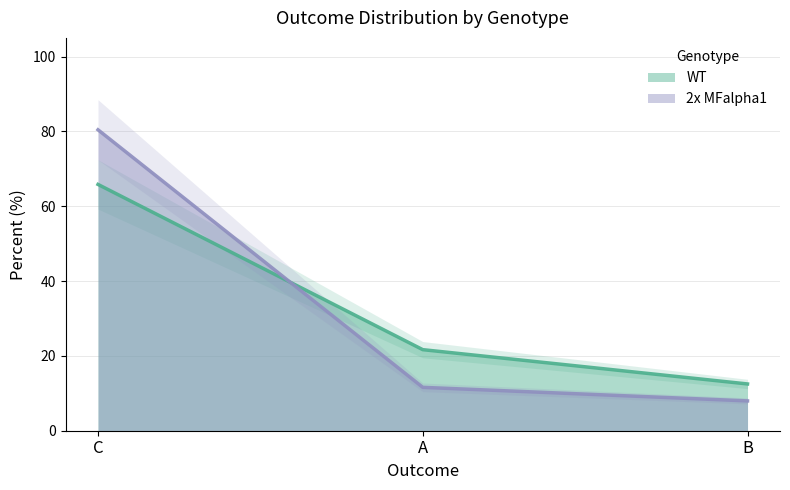

Which category has the highest value across all series?

C